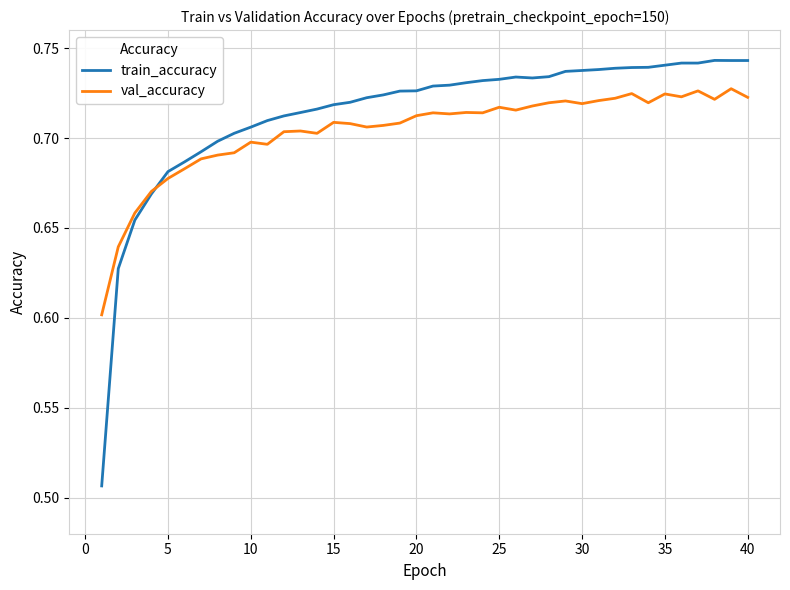

Which series has the widest spread of values?

train_accuracy